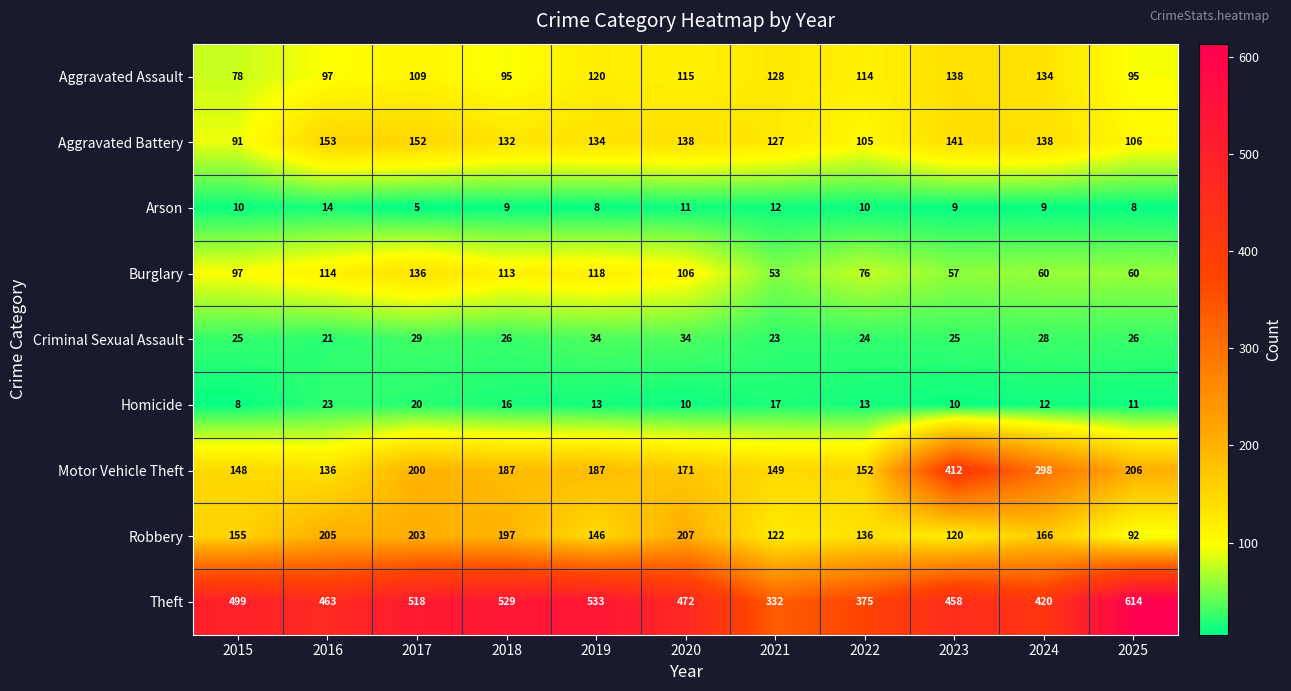

What is the maximum value shown in the chart?

614